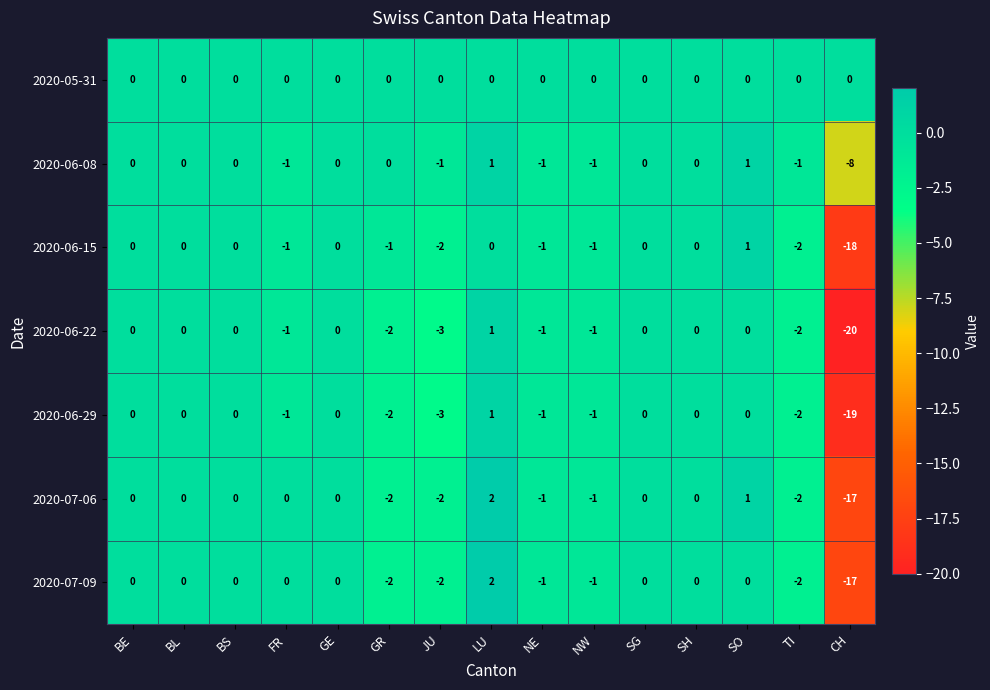

At which label does 2020-07-09 reach its minimum?

CH